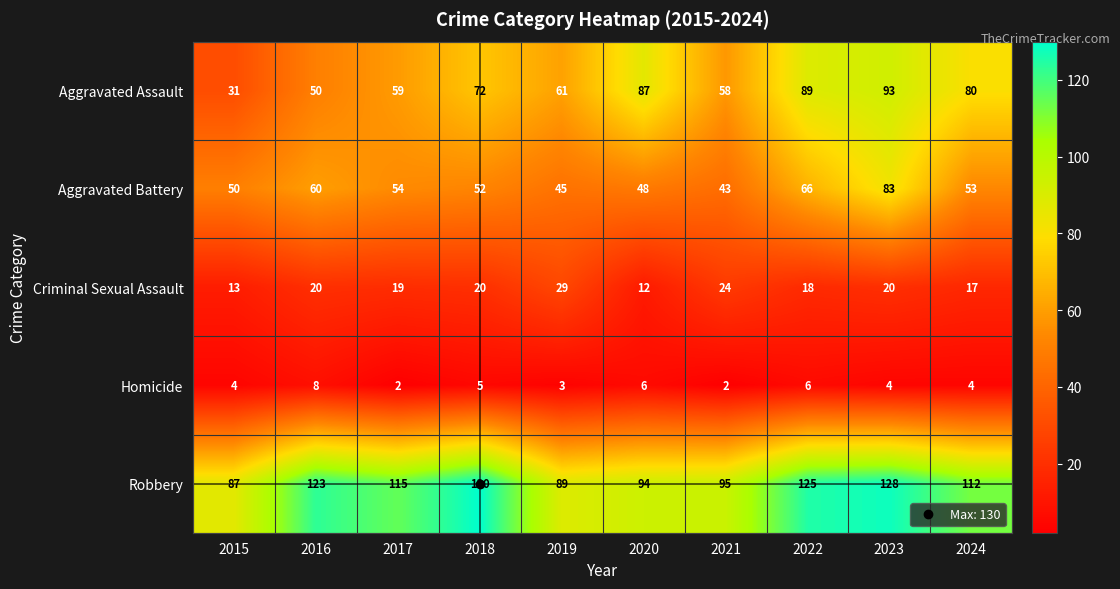

Is it true that Criminal Sexual Assault equals 6 at 2023?

False